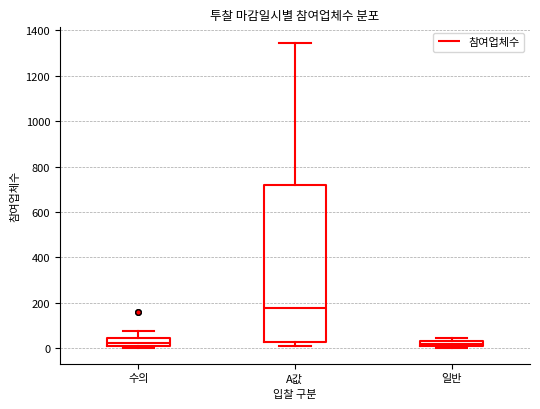

Where is the upper edge of the box for 수의 on the y-axis? The values are not printed on the chart, so give them approximately, as read against the axis.

40